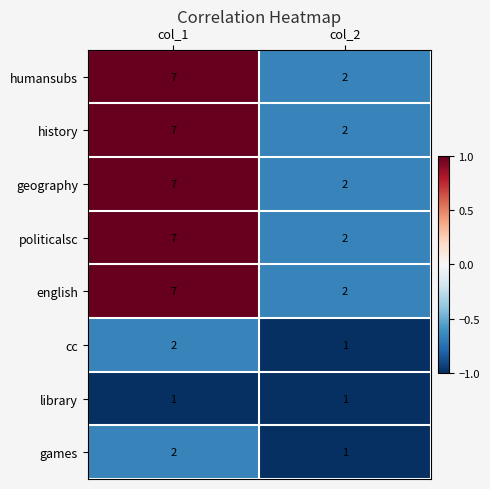

Rank the categories by geography value from highest to lowest.

col_1, col_2